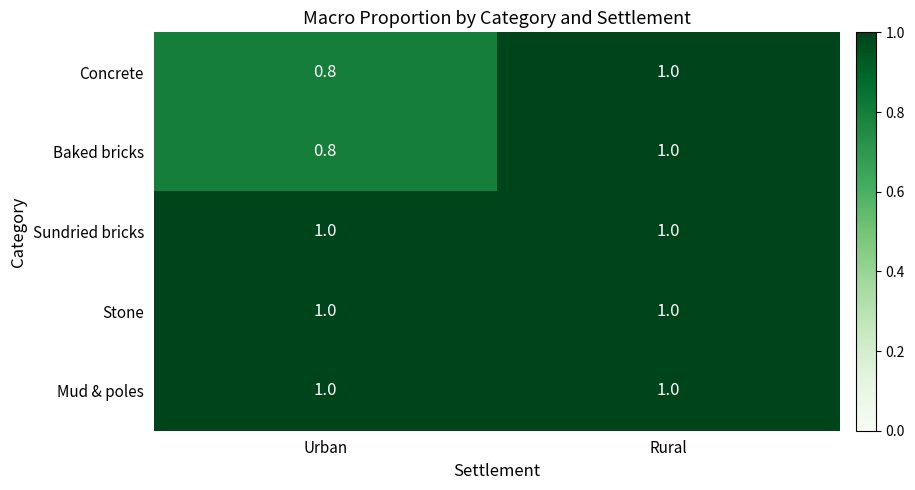

True or false: Concrete has a value of 0.4 at Urban.

False